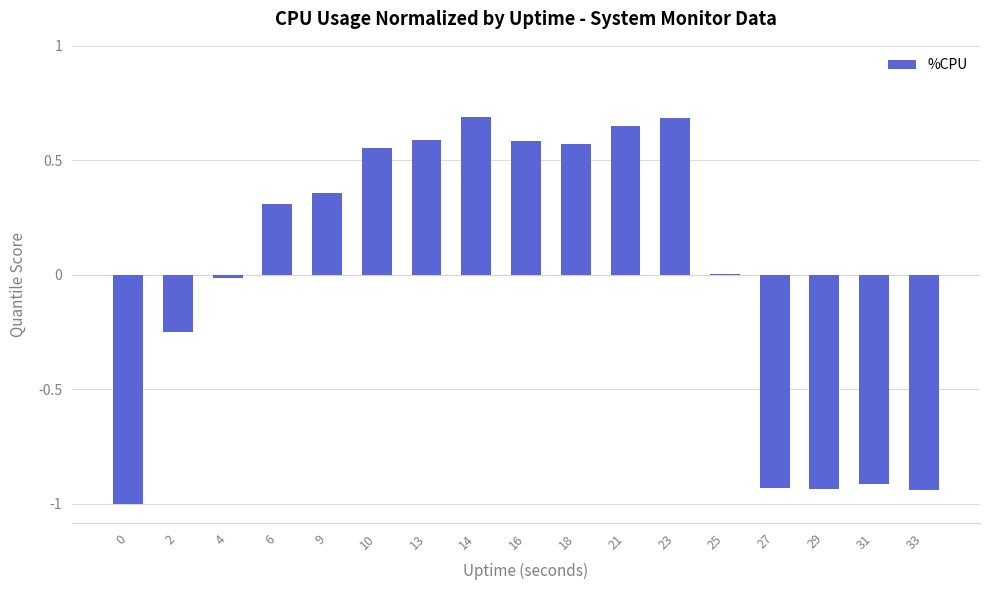

What is the greatest value displayed?

0.7